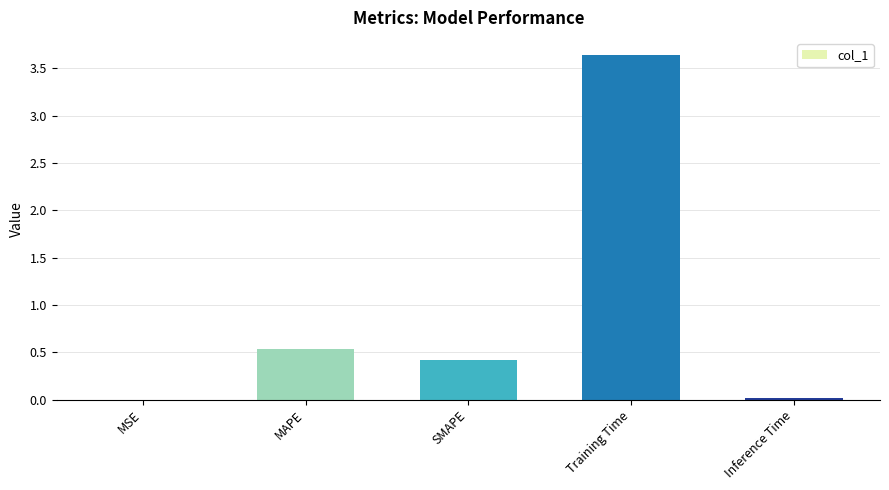

Which category has the highest value across all series?

Training Time